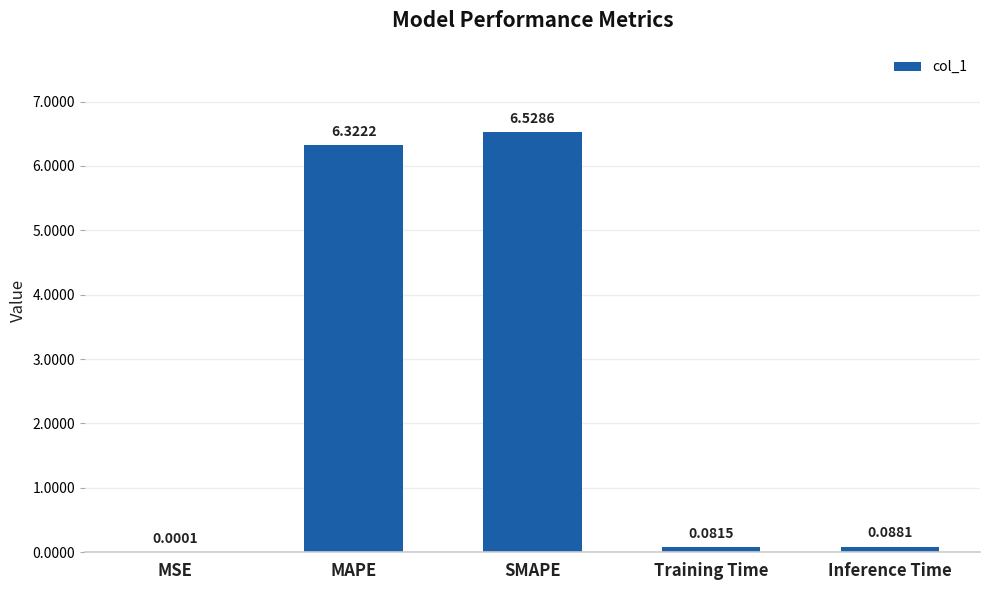

What is the sum of all values?

13.0